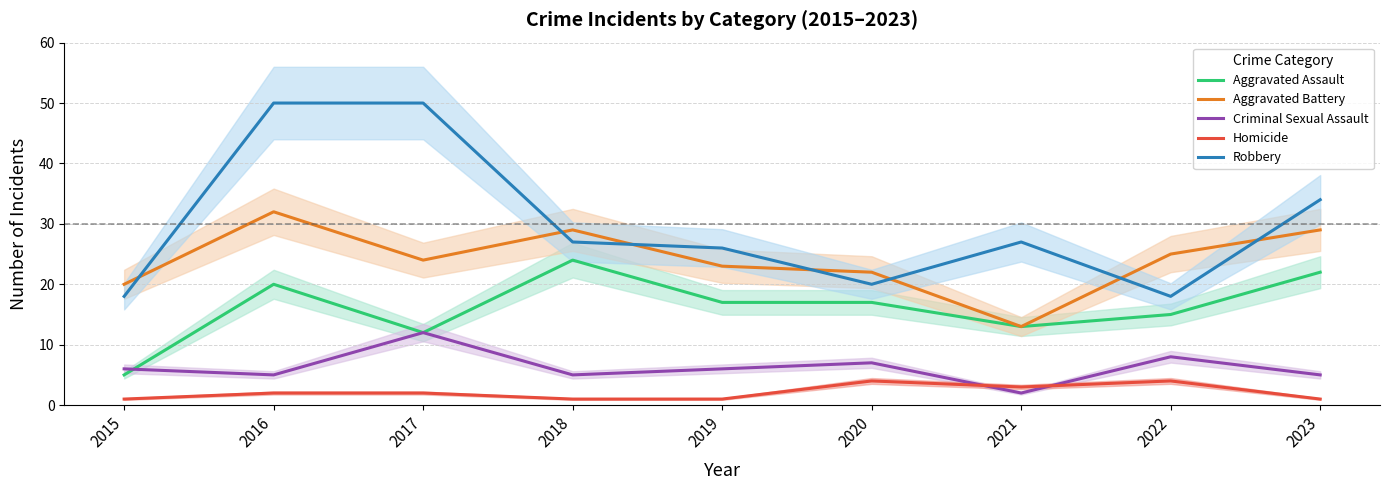

Does the chart display data point markers on the line(s)?

No